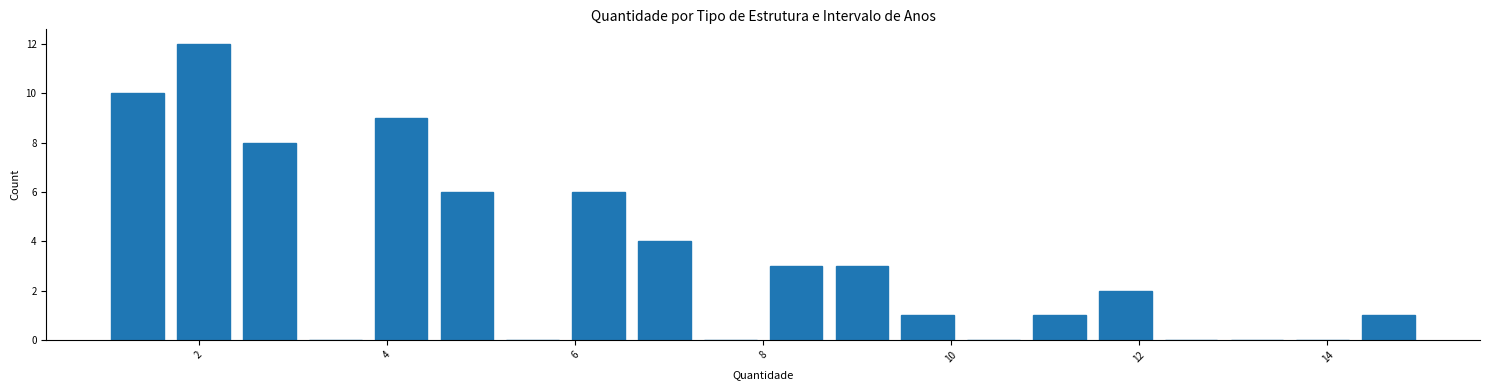

Read against the x-axis, roughly where is the centre of the tallest bar?

2.0